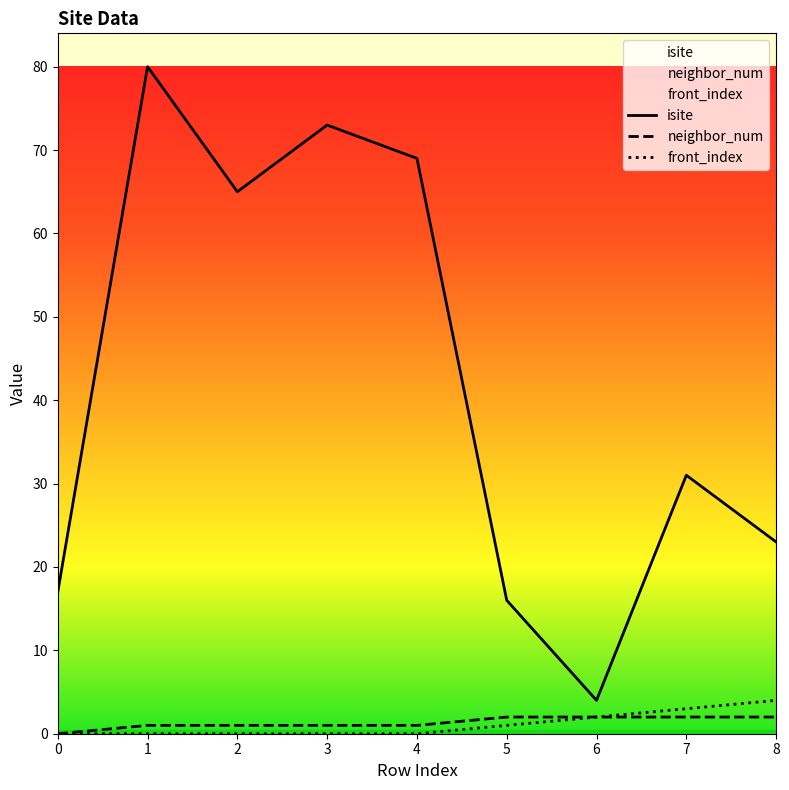

True or false: front_index and isite cross at least once.

False